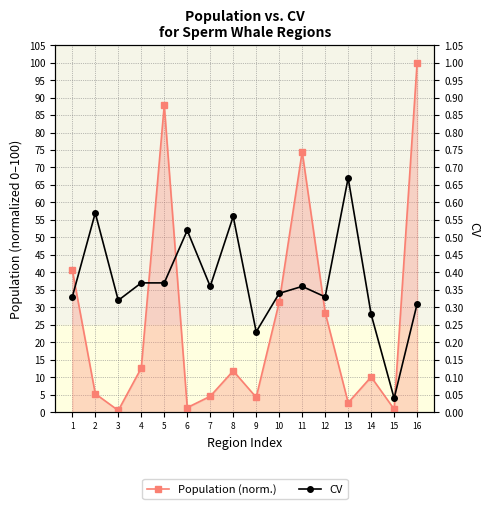

True or false: Population (norm.) has more than 2 interior local peaks.

True